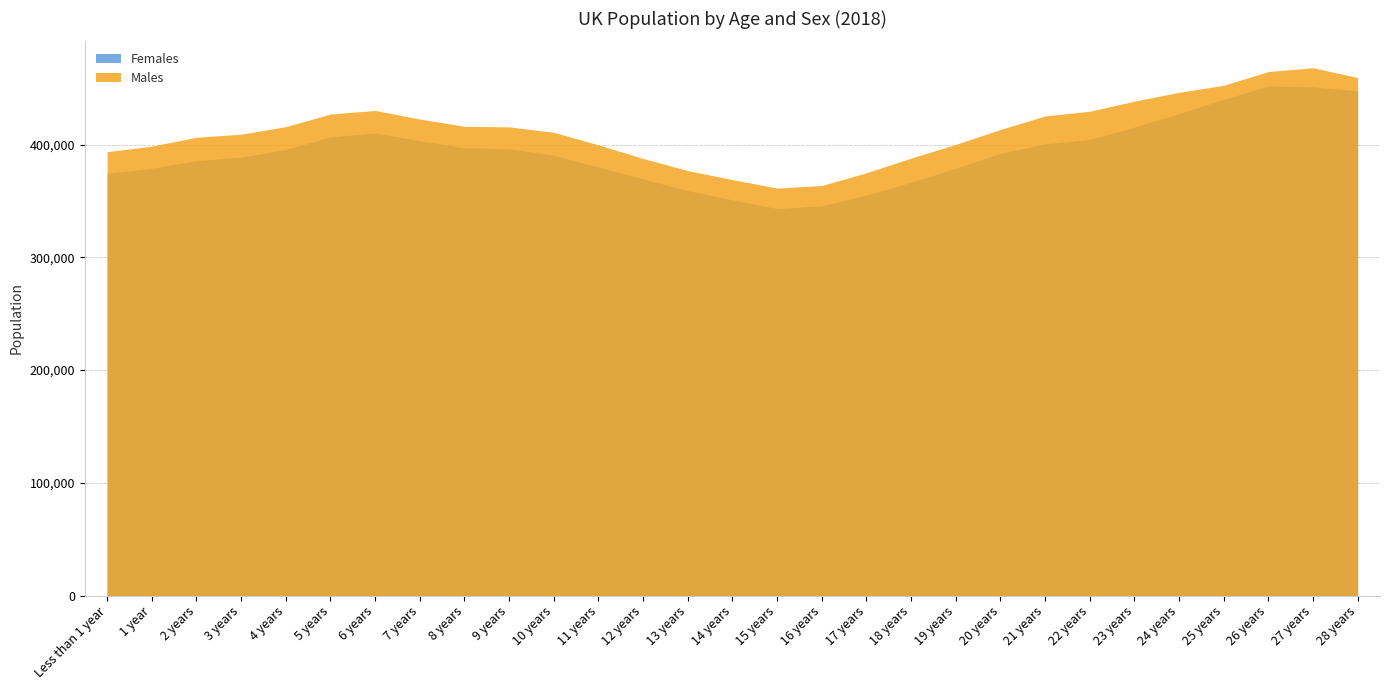

True or false: Females and Males cross at least once.

False